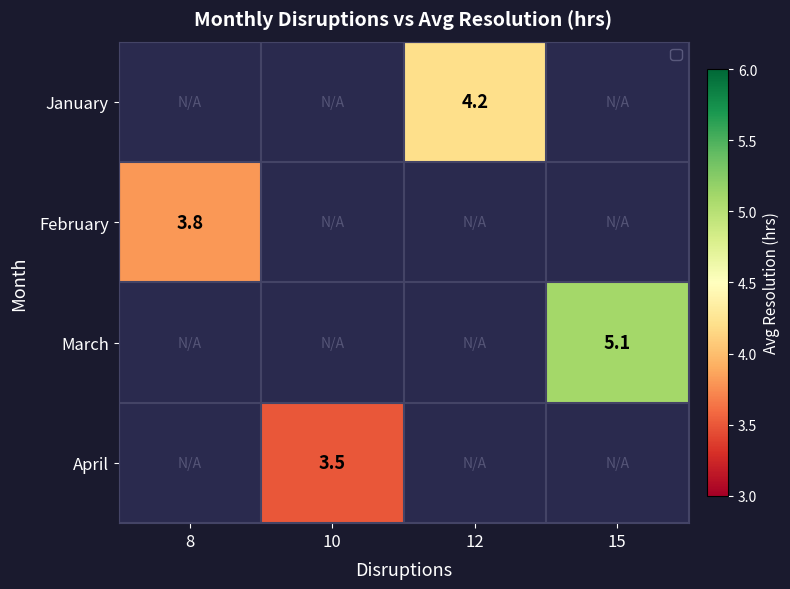

The value of March at 15 is 5.1. True or false?

True